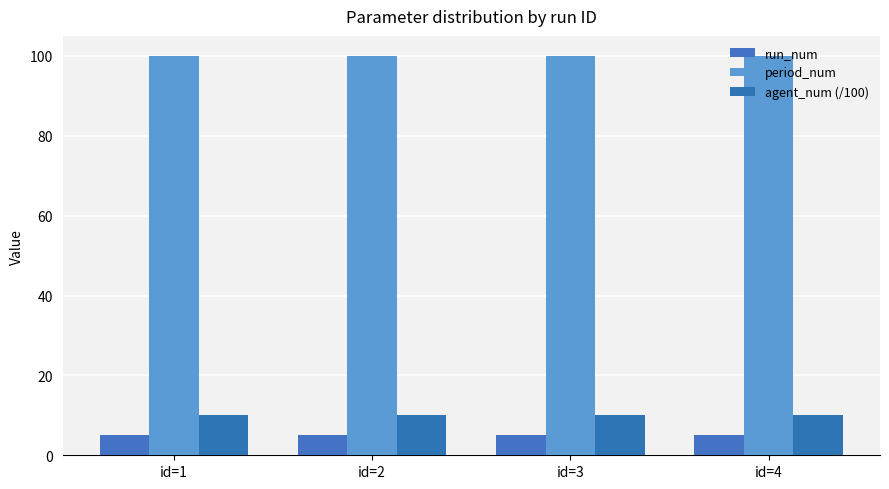

Count the number of categories in the chart.

4